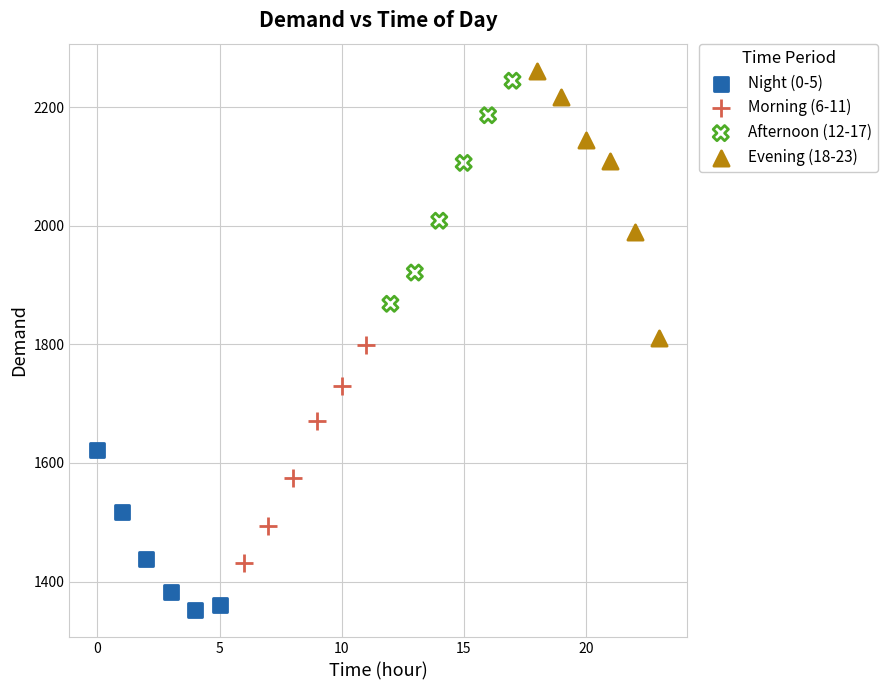

Which series contains the lowest Y value?

Night (0-5)